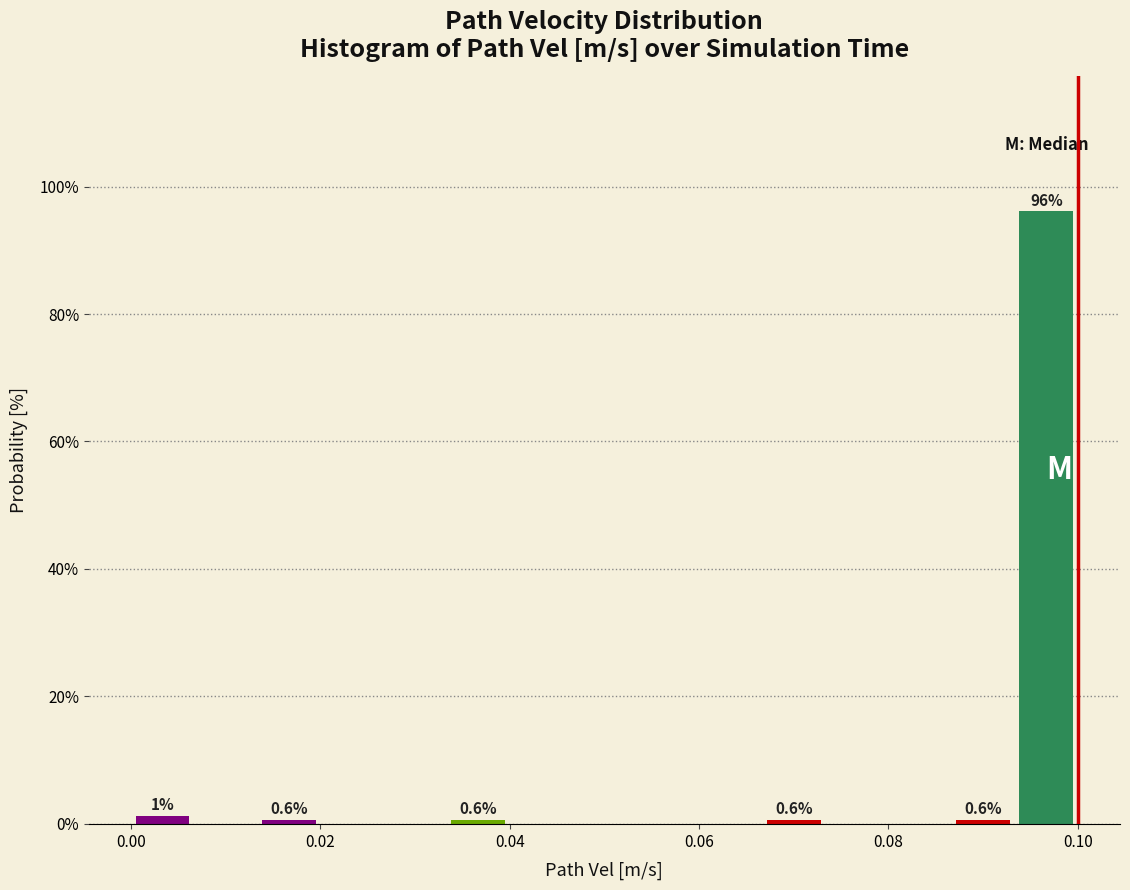

Read against the x-axis, roughly where is the centre of the tallest bar?

0.096